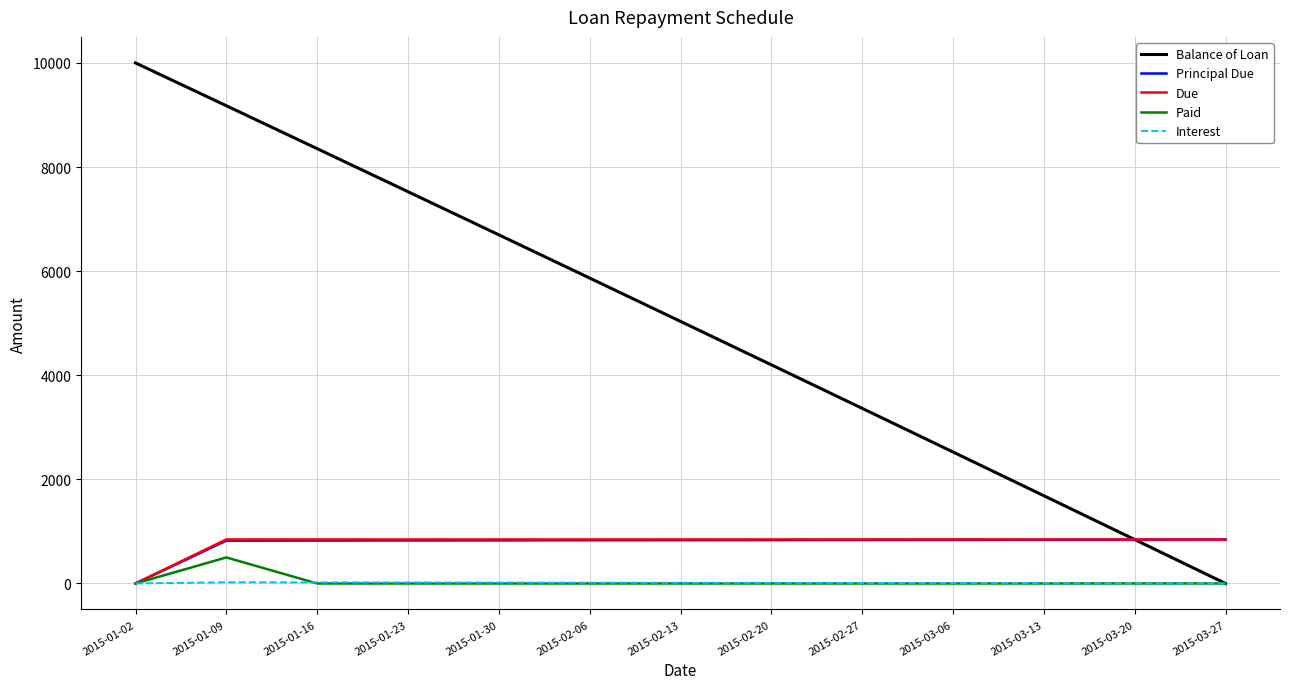

What position from the right is 2015-03-06?

4